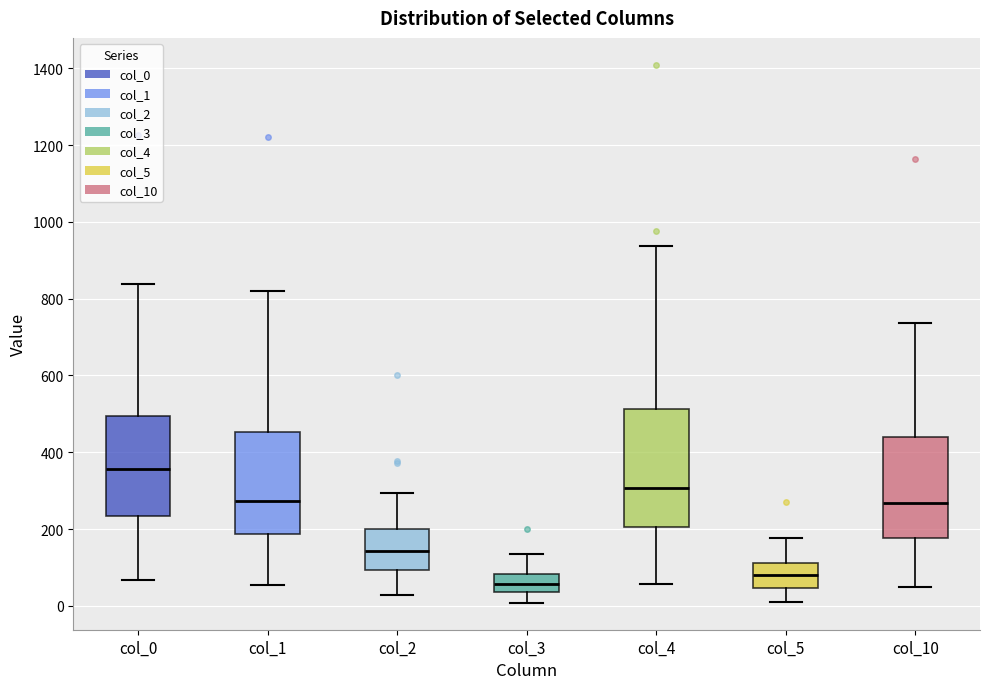

Where does the upper whisker of the box for col_1 end on the y-axis? The values are not printed on the chart, so give them approximately, as read against the axis.

820